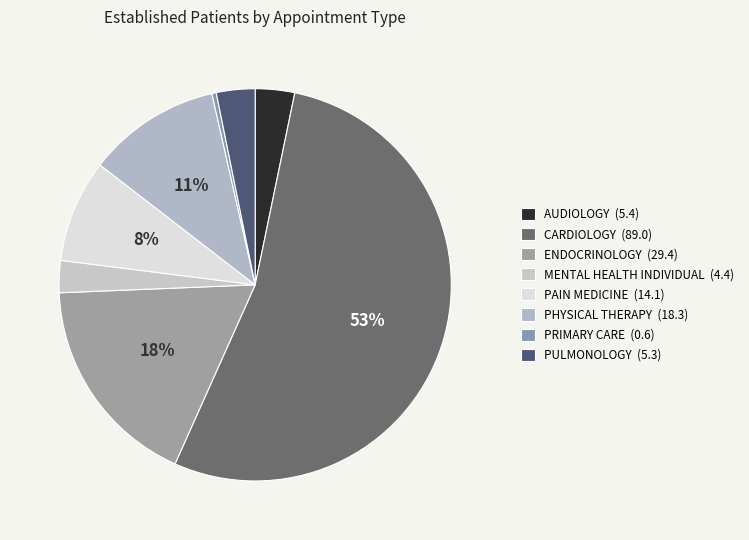

How many segments does this pie chart have?

8